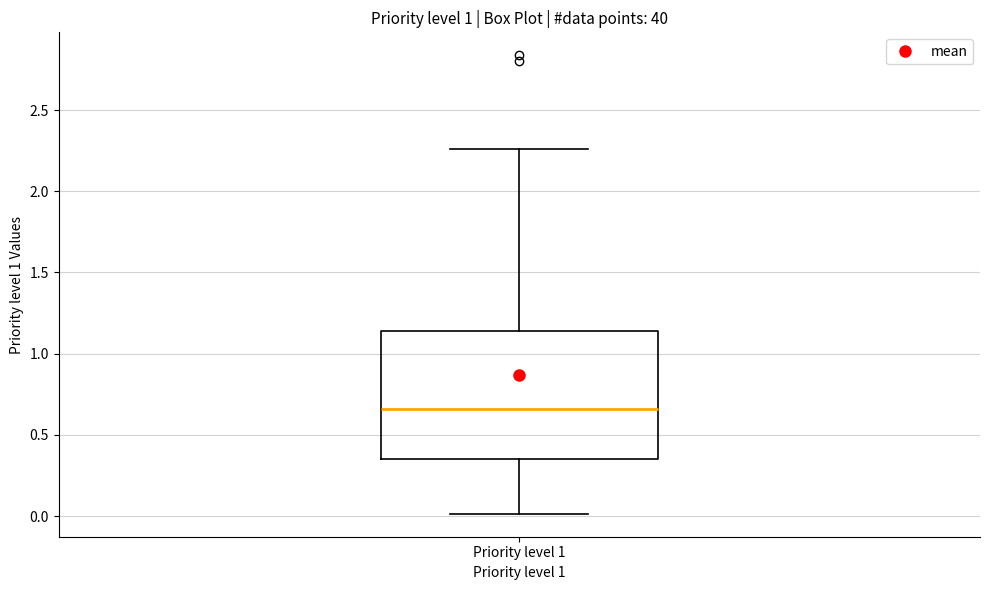

Transcribe this box plot: give where the median line is, the range the box spans, and where the two whiskers end, as read against the y-axis. The values are not printed on the chart, so give them approximately, as read against the axis.

median 0.65, box 0.35 to 1.15, whiskers 0.00 to 2.25